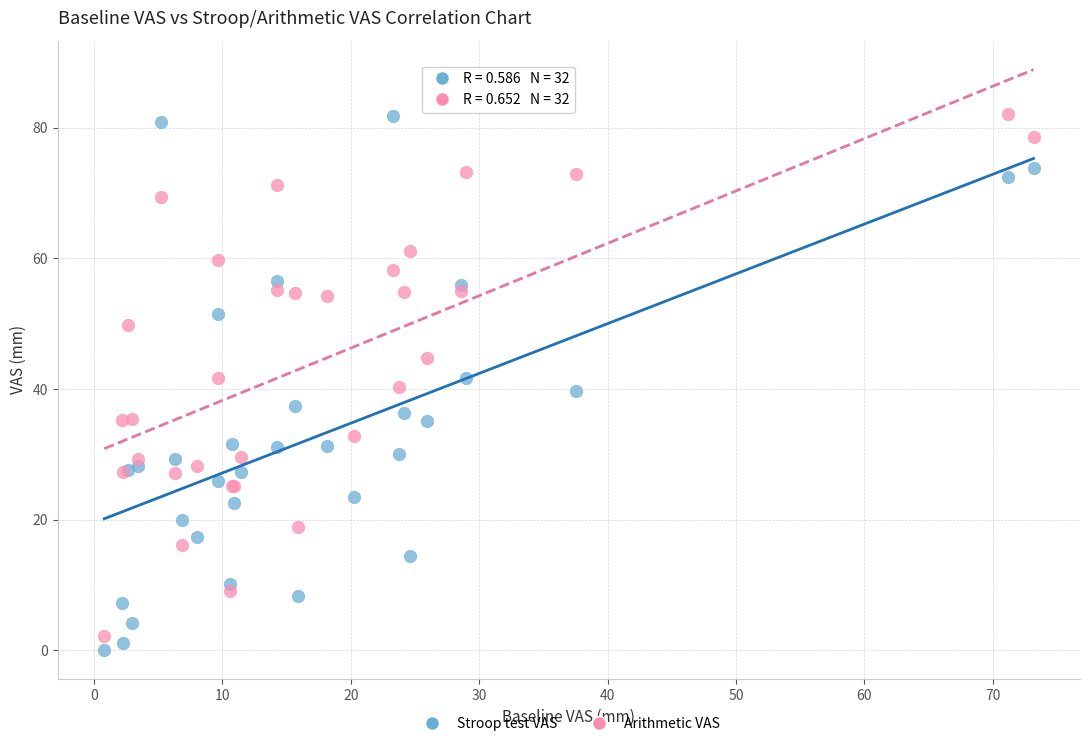

What is the X range (max minus min) for the scatter plot?

72.4